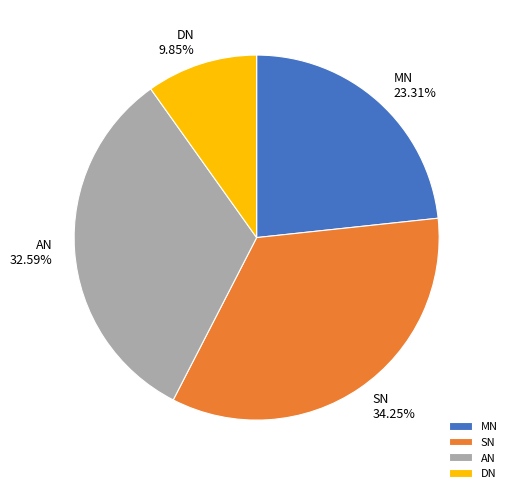

Is the sum of AN and SN greater than half?

Yes